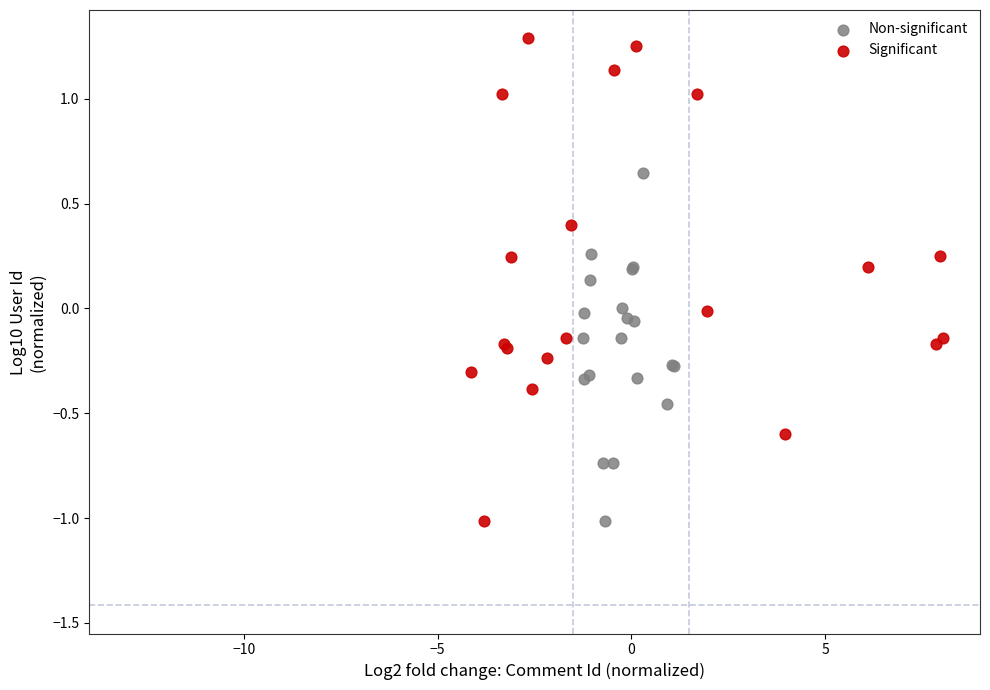

What are all the series names shown in the legend?

Non-significant, Significant